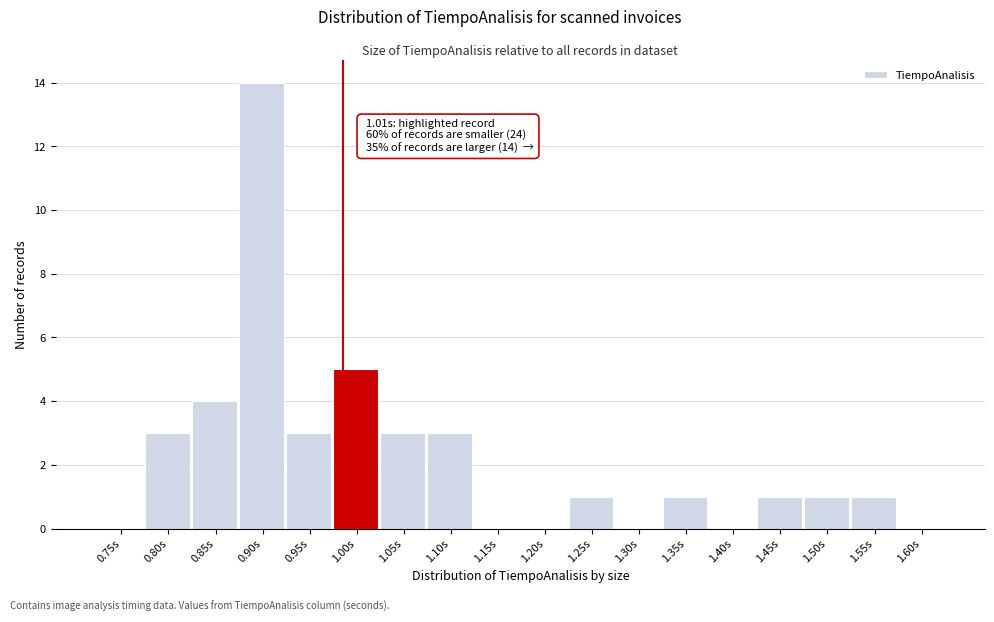

Reading left to right, extract all data points from this chart.

0.75s=0	0.80s=3	0.85s=4	0.90s=14	0.95s=3	1.00s=5	1.05s=3	1.10s=3	1.15s=0	1.20s=0	1.25s=1	1.30s=0	1.35s=1	1.40s=0	1.45s=1	1.50s=1	1.55s=1	1.60s=0